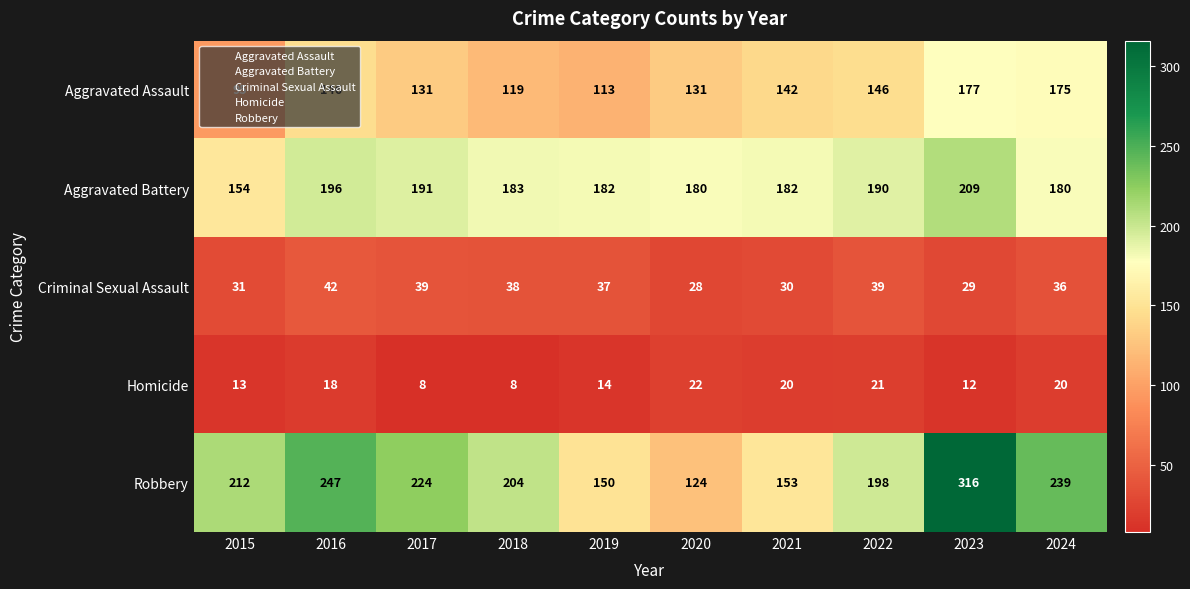

What is the difference between the highest and lowest values at 2015?

199